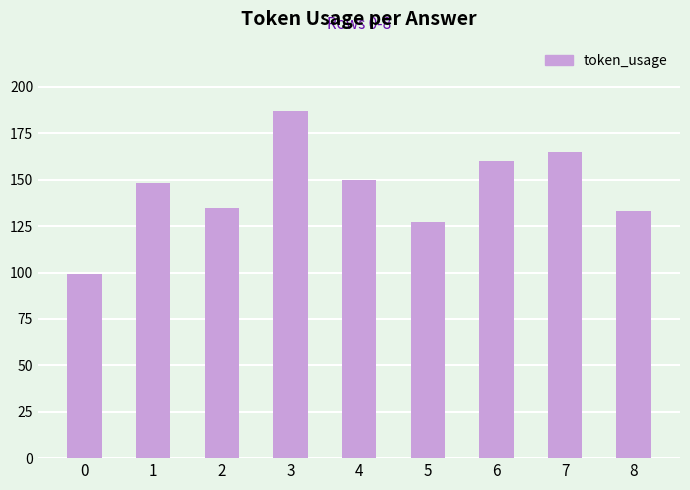

How many values are below 148?

4